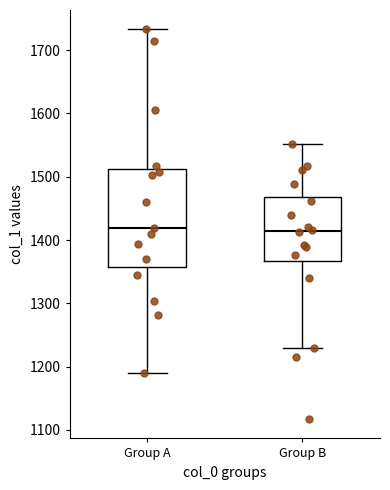

Where does the lower whisker of the box for Group A end on the y-axis? The values are not printed on the chart, so give them approximately, as read against the axis.

1190